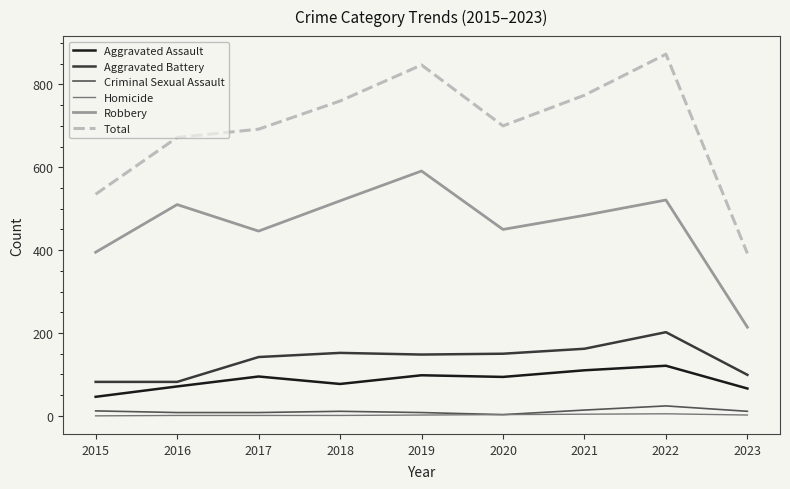

True or false: Total and Aggravated Battery cross at least once.

False